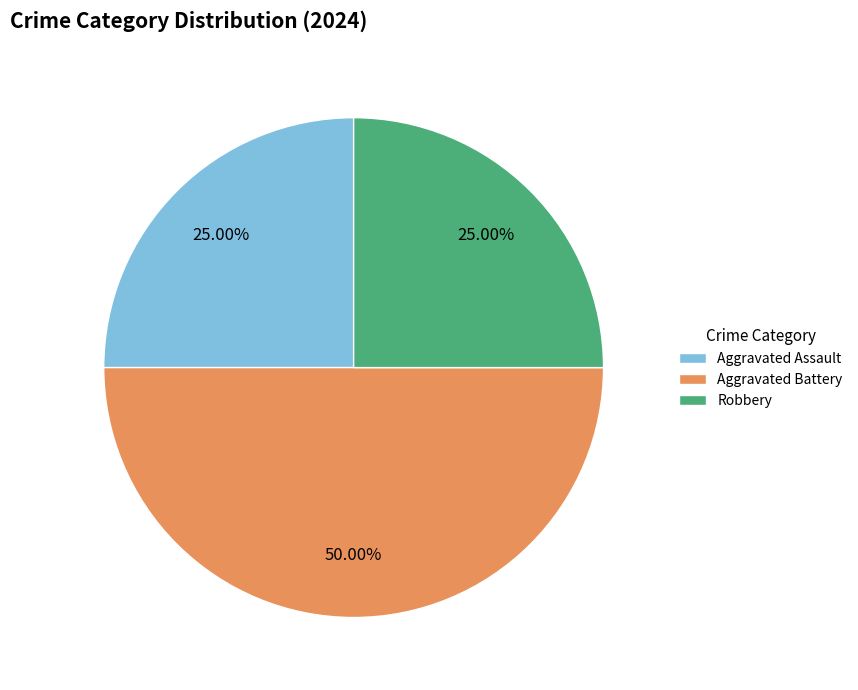

What percentage is the Aggravated Battery slice, to the nearest percent?

50%